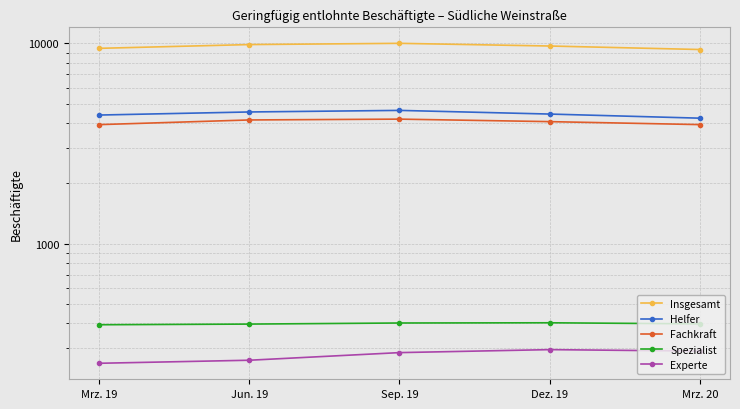

At which category is the sum across all series the highest?

Sep. 19